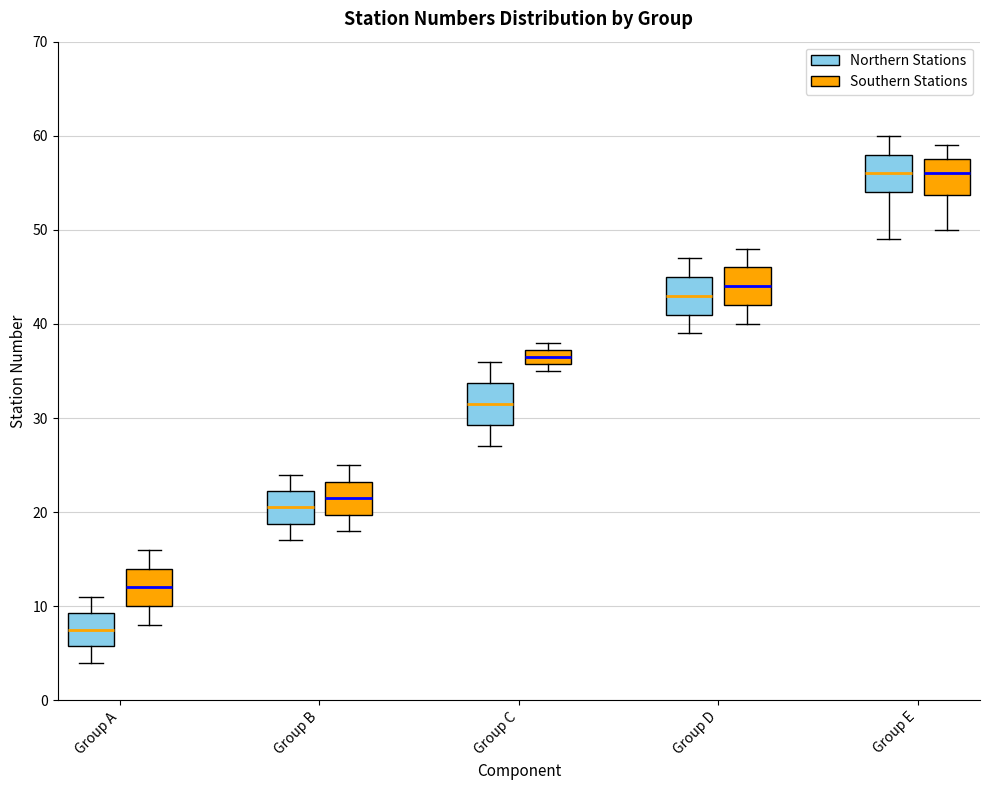

Which box has the lowest median line?

Group A (Northern Stations)